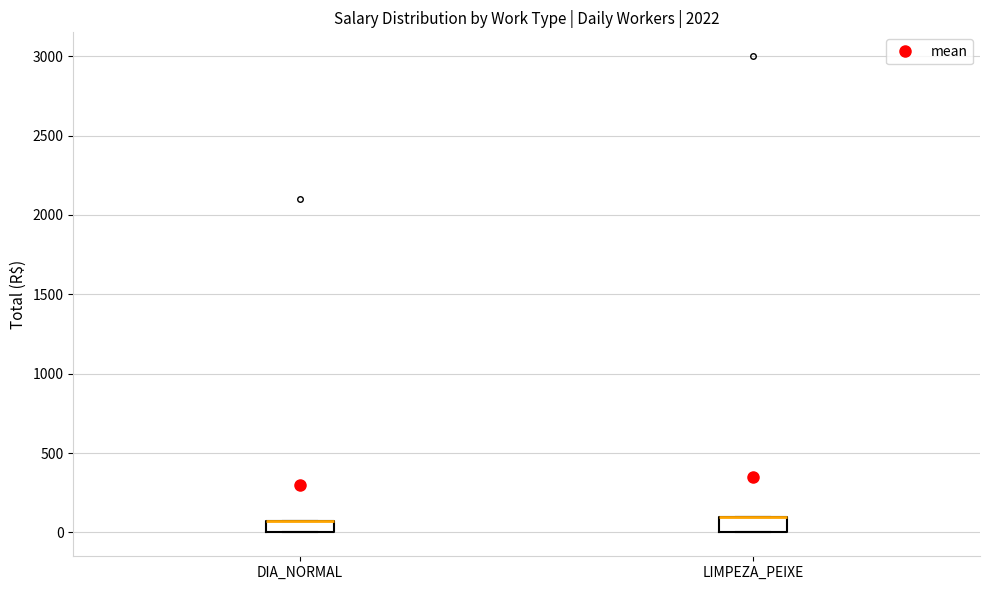

Where is the lower edge of the box for LIMPEZA_PEIXE on the y-axis? The values are not printed on the chart, so give them approximately, as read against the axis.

0